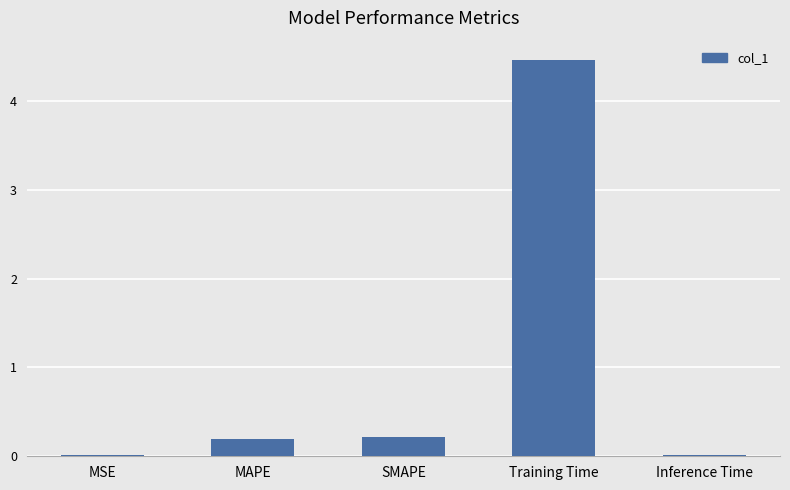

At which category does the chart reach its peak across all series?

Training Time